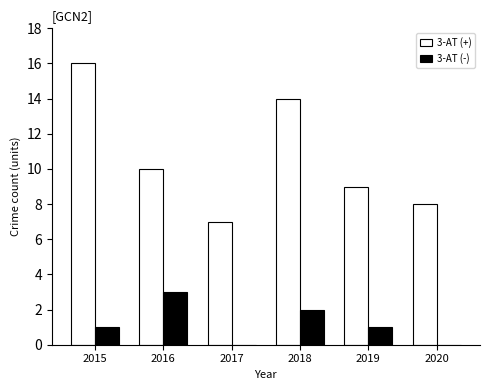

Are the bars horizontal?

No